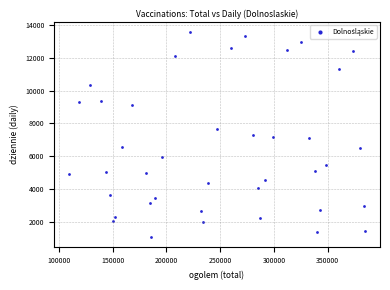

What is the range of X values (max minus min)?

275710